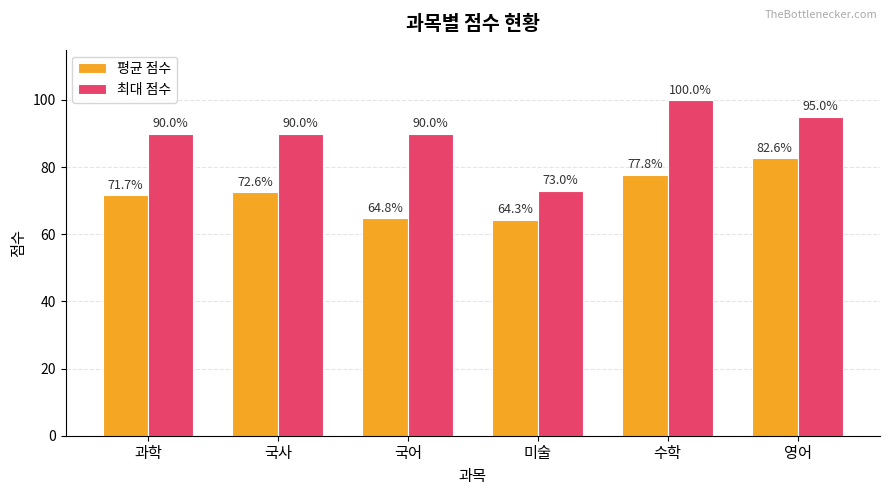

List the series in order of their peak value, lowest first.

평균 점수, 최대 점수